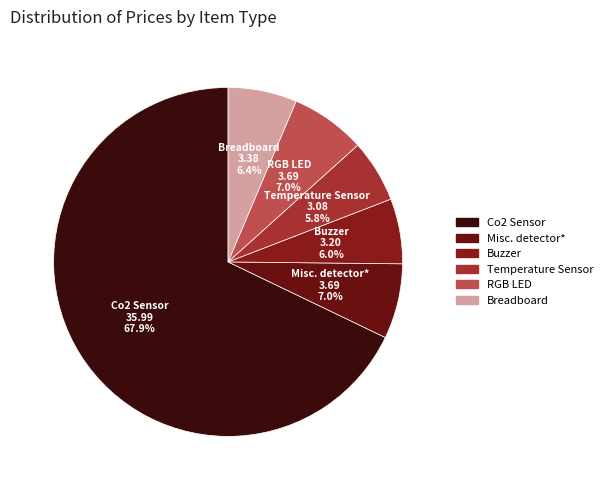

To the nearest percent, what percentage of the pie is Buzzer?

6%